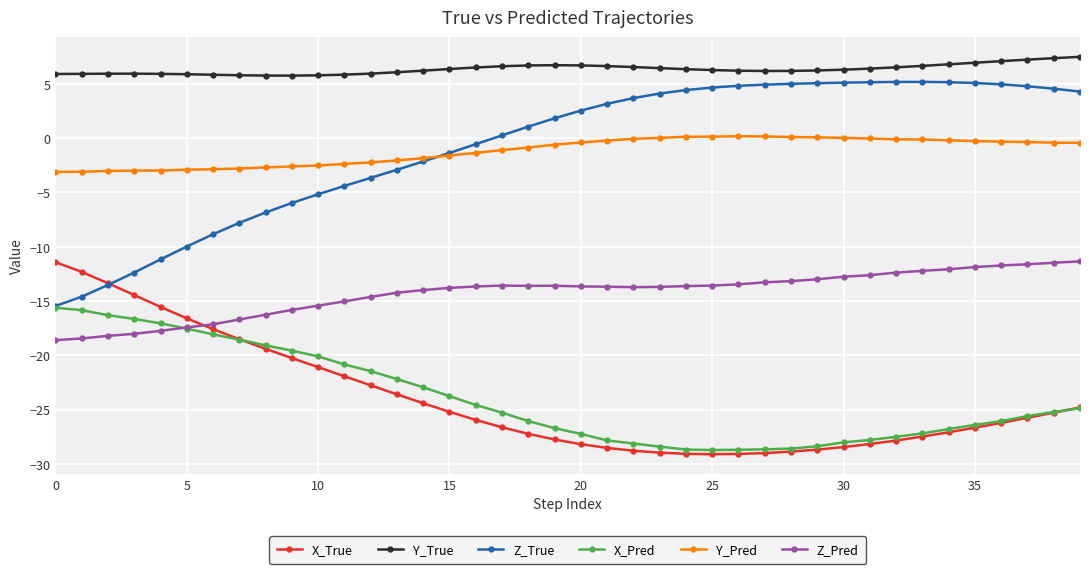

What are all the series names shown in the legend?

X_True, Y_True, Z_True, X_Pred, Y_Pred, Z_Pred